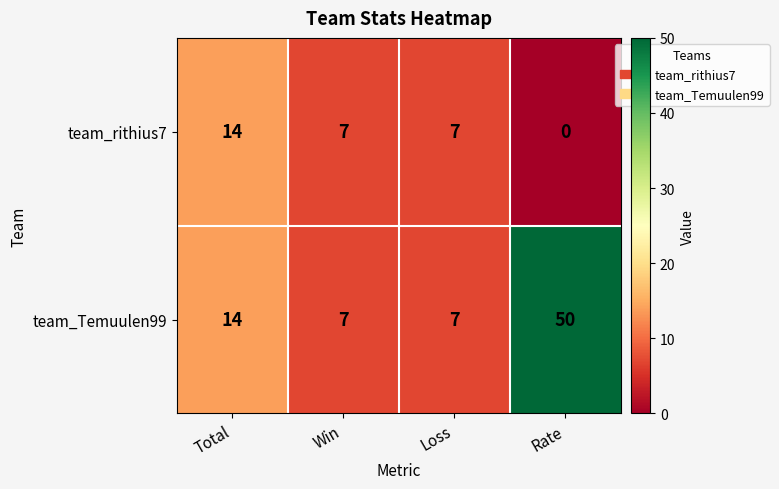

What is the greatest value displayed?

50